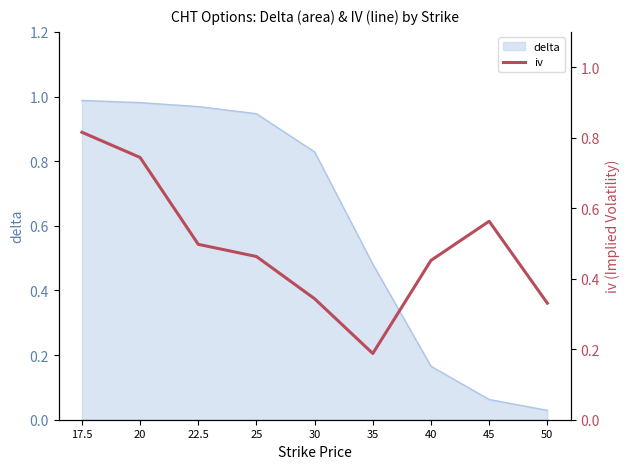

How many data points does each series have?

9